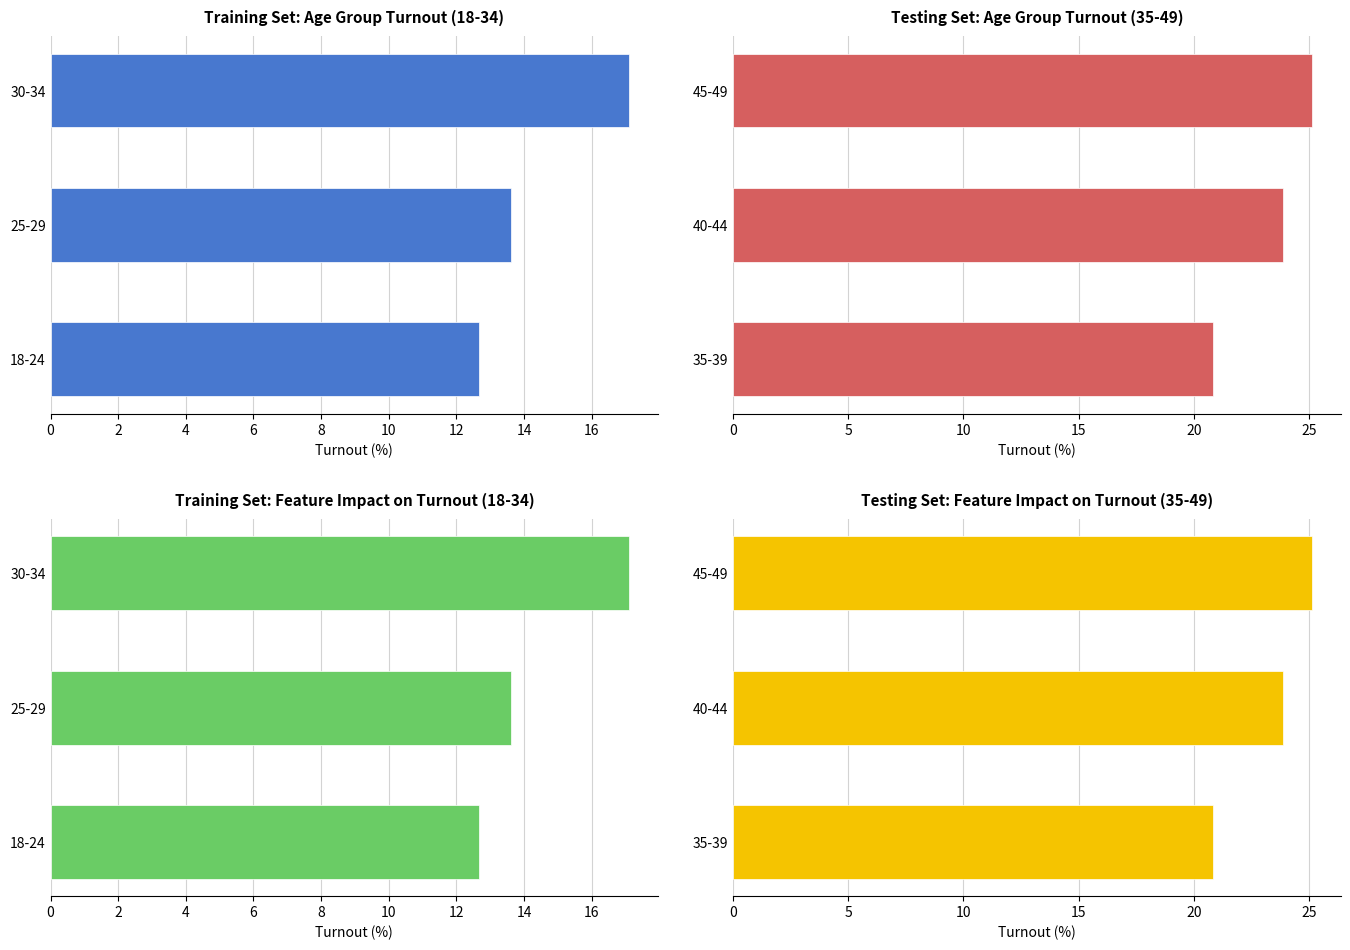

Which series has the largest total across all categories?

Testing Set: Age Group Turnout (35-49)